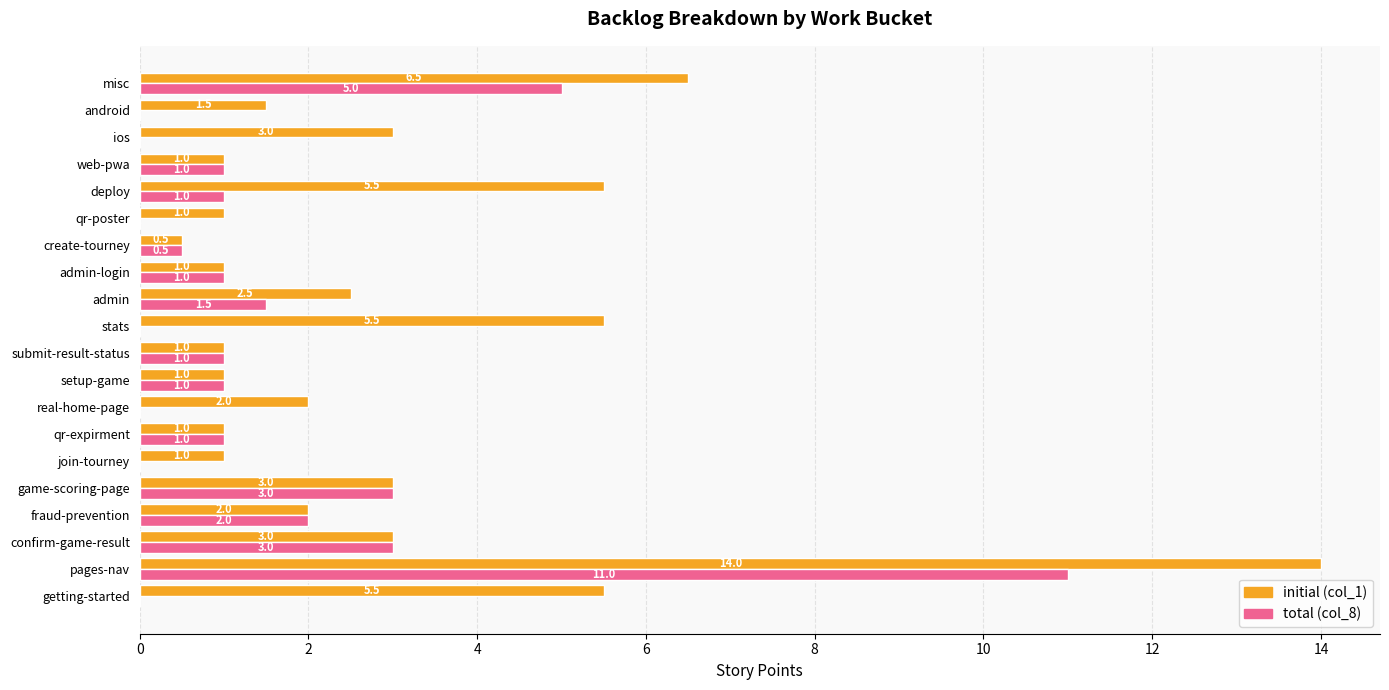

The value of total (col_8) at misc is 5.0. True or false?

True